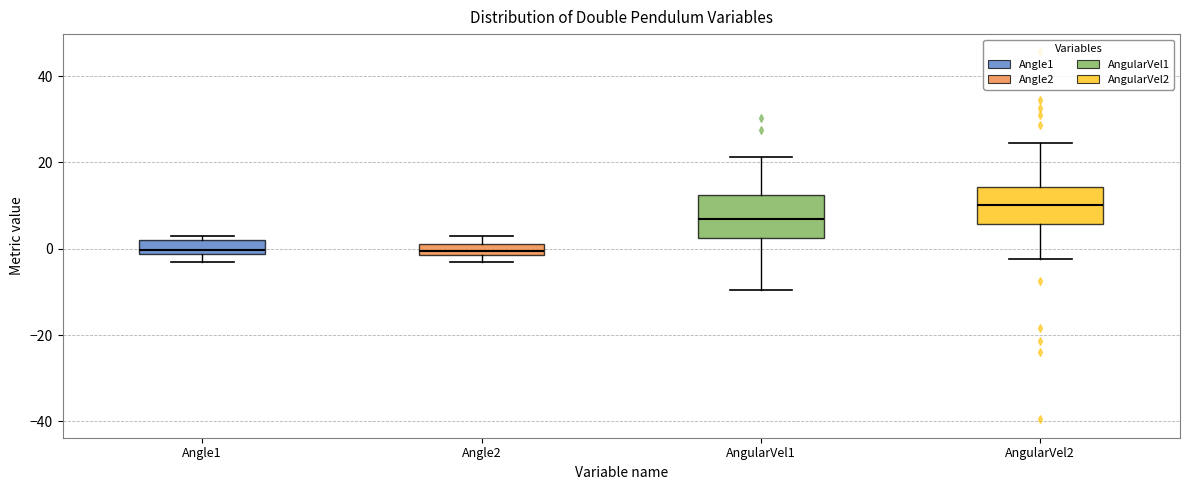

Which box has the highest median line?

AngularVel2